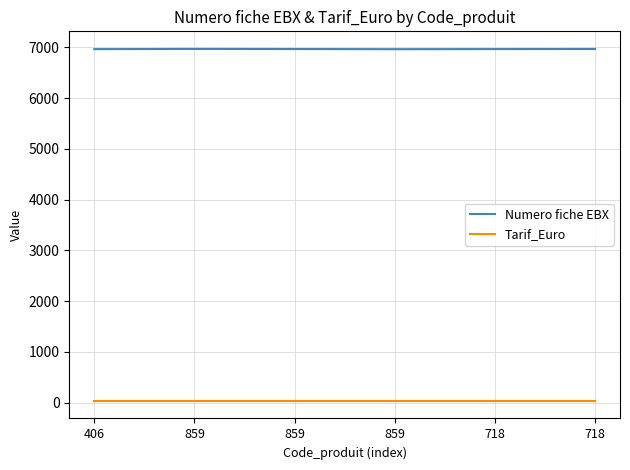

At 859, list the series in order from largest to smallest.

Numero fiche EBX, Tarif_Euro